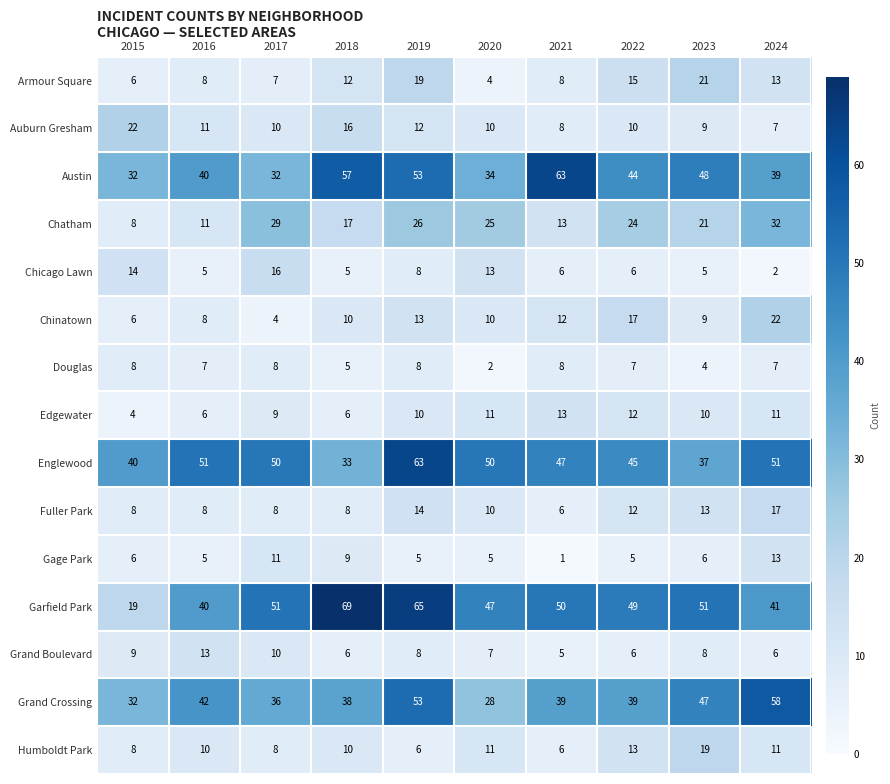

What is the greatest value displayed?

69